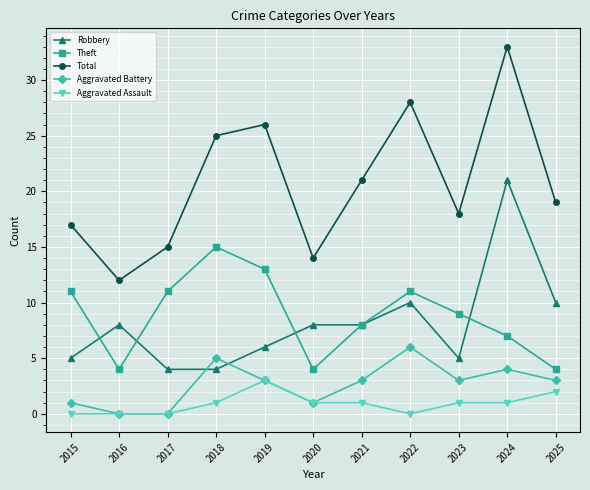

How many data points in Aggravated Battery are less than 3?

4